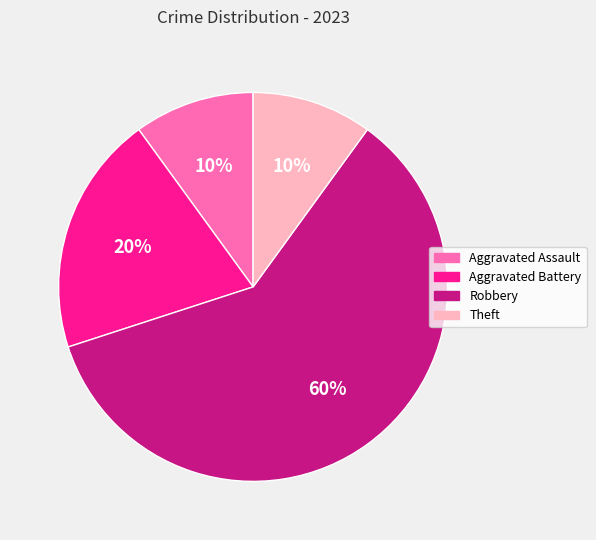

How many slices are in this pie chart?

4